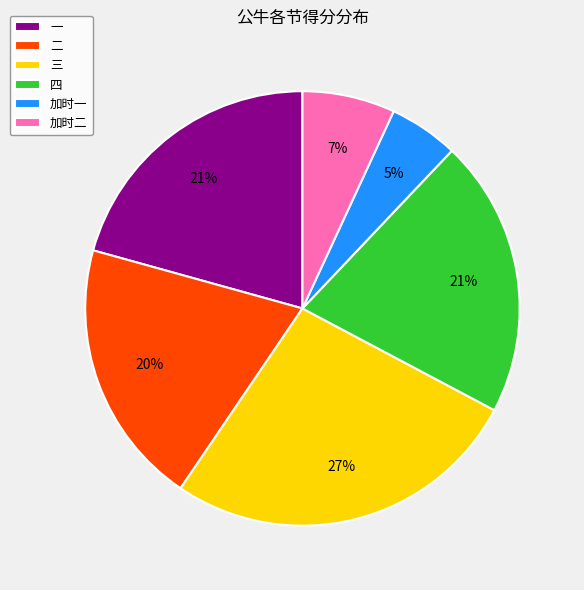

What percentage is the 加时二 slice, to the nearest percent?

7%